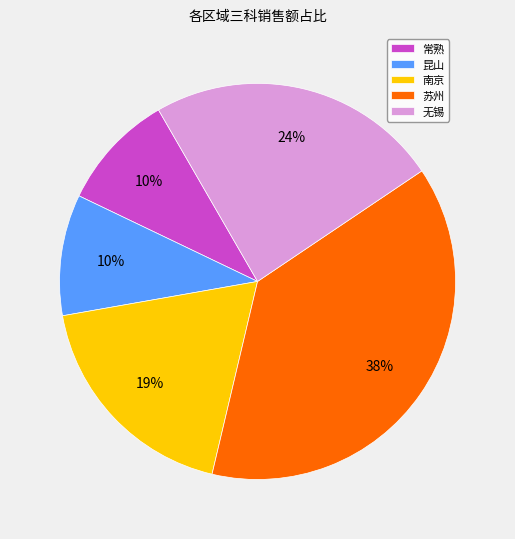

Does 南京 account for over 50% of the chart?

No